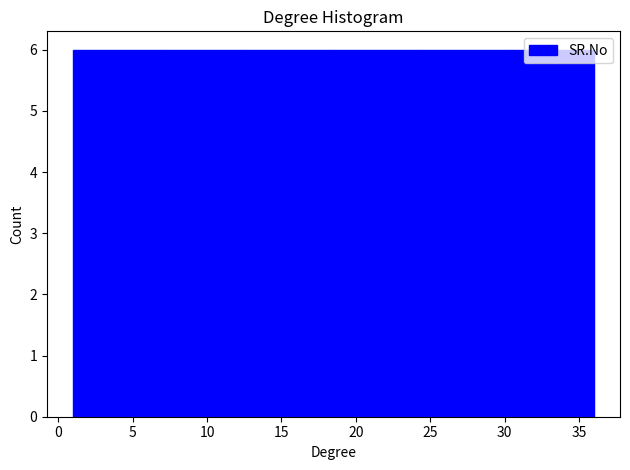

Reading left to right, list every bar in this chart as the range it spans on the x-axis followed by its height. Neither the bar edges nor the heights are printed on the chart, so give them approximately, as read against the axes.

1.0 to 7.0: 6
7.0 to 12.5: 6
12.5 to 18.5: 6
18.5 to 24.5: 6
24.5 to 30.0: 6
30.0 to 36.0: 6